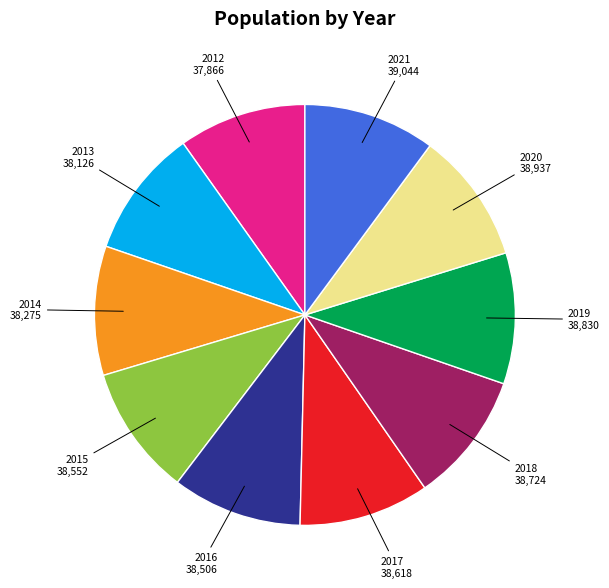

True or false: 2017 accounts for 10% of the total.

True